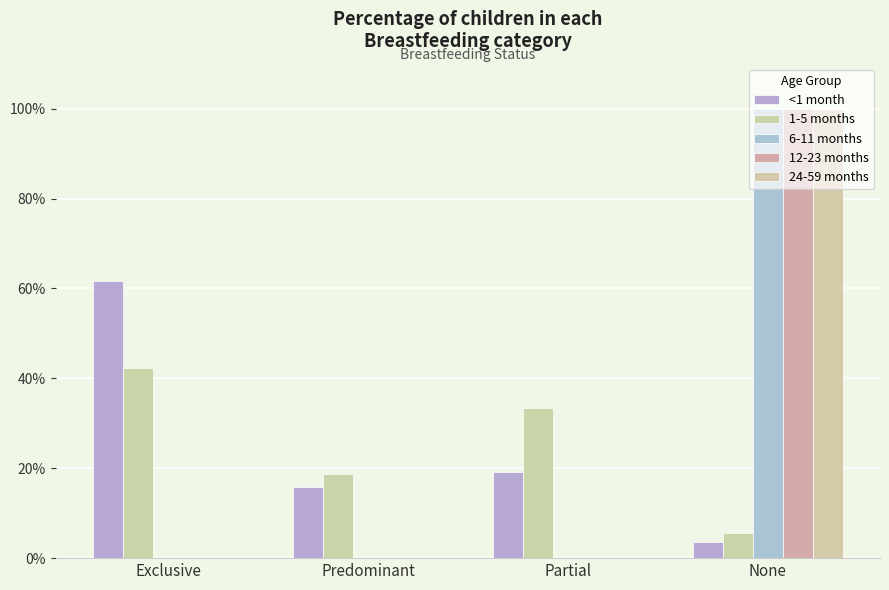

What is the label of the 3rd bar from the left?

Partial